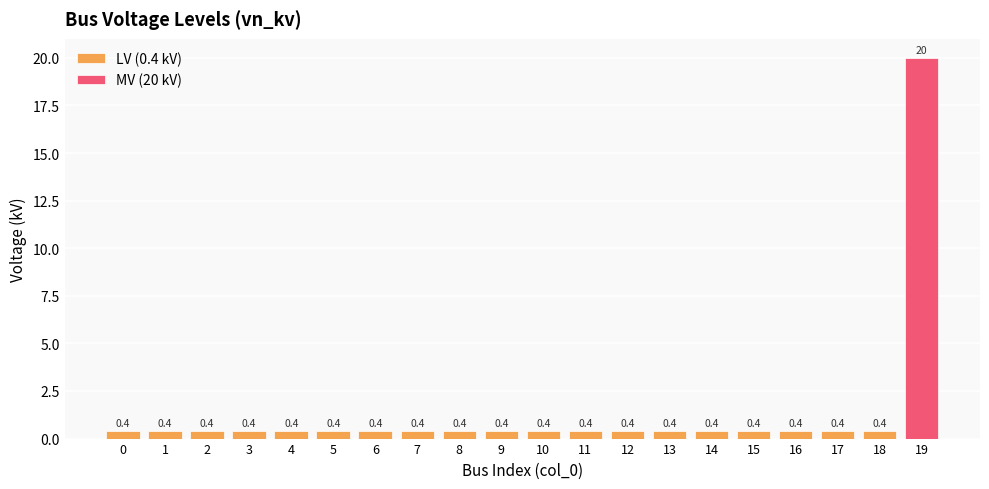

What is the greatest value displayed?

20.0